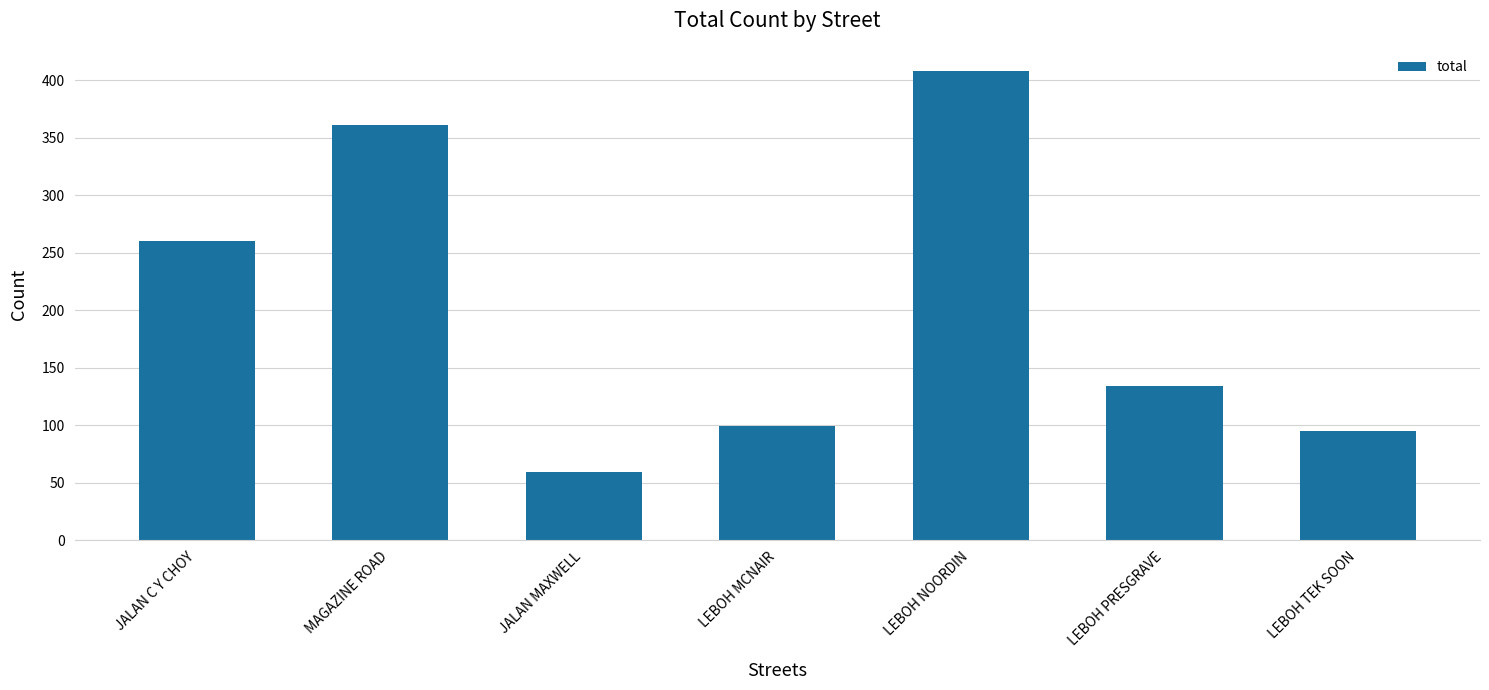

Which category has the lowest value across all series?

JALAN MAXWELL